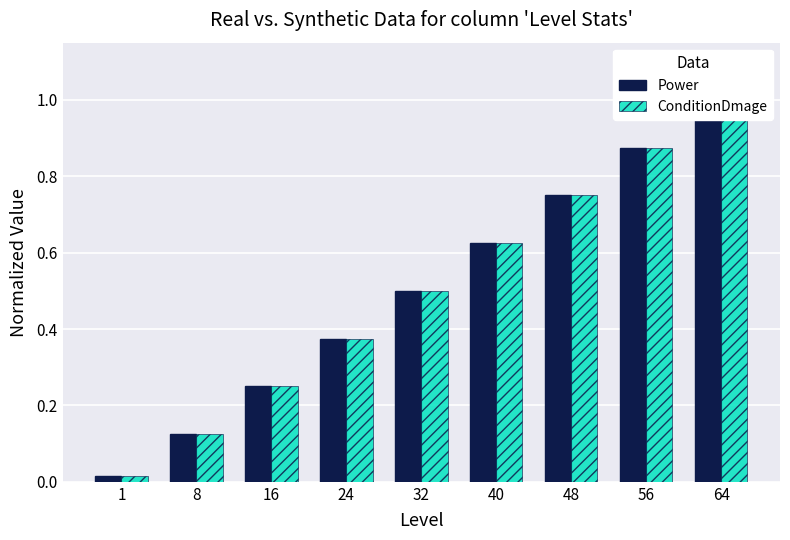

List the series in order of their peak value, highest first.

Power, ConditionDmage